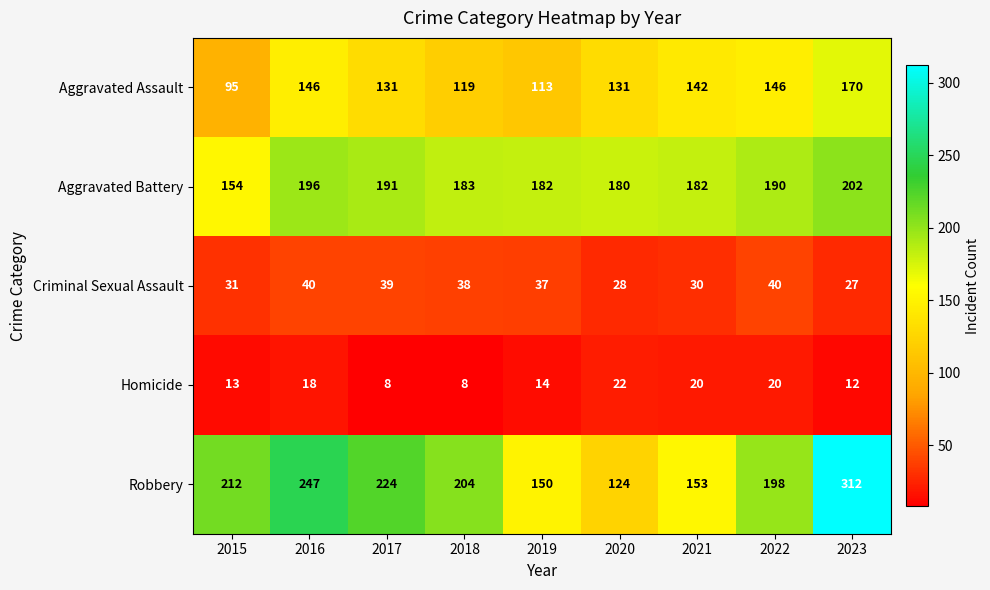

Count the number of data series in this chart.

5